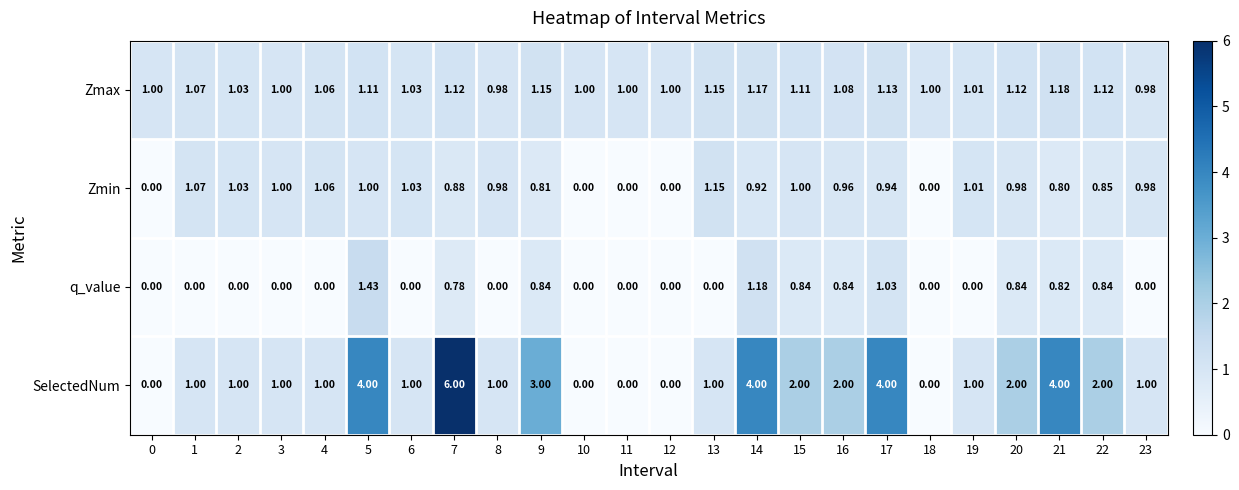

Rank the series by their maximum value, from lowest to highest.

Zmin, Zmax, q_value, SelectedNum